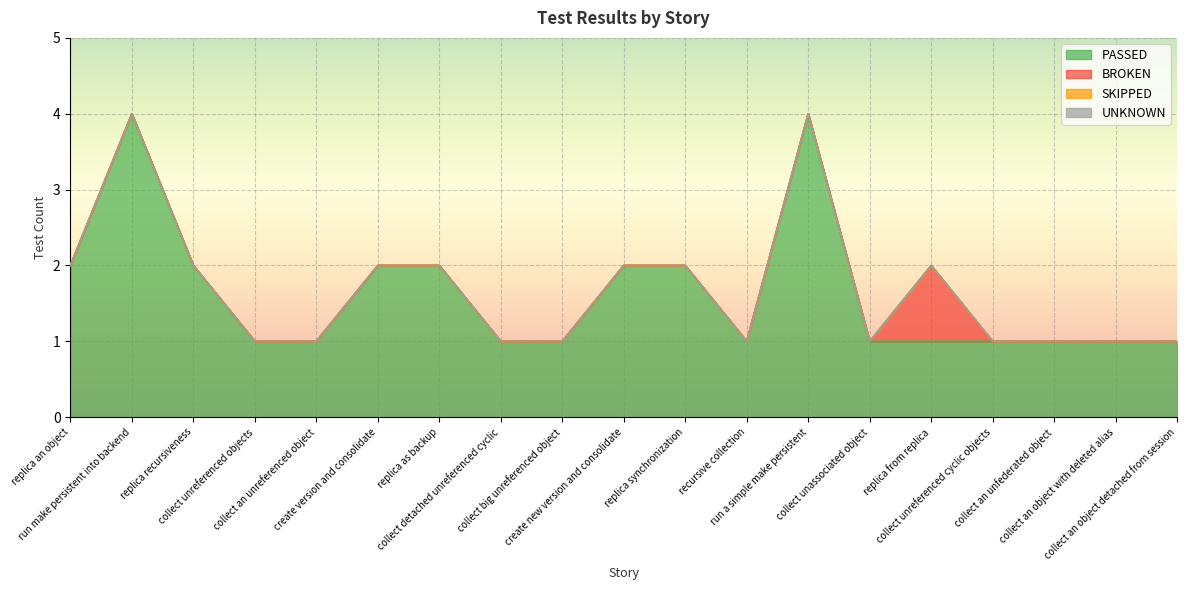

What is the spread (max minus min) of values at create new version and consolidate?

2